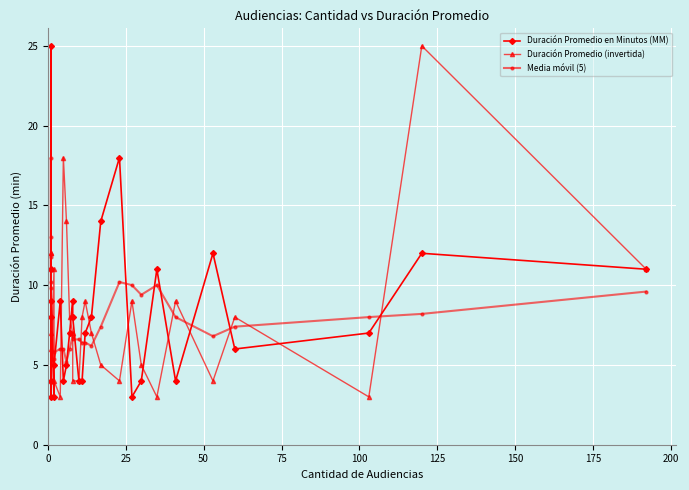

What is the label of the 26th point from the left?

25